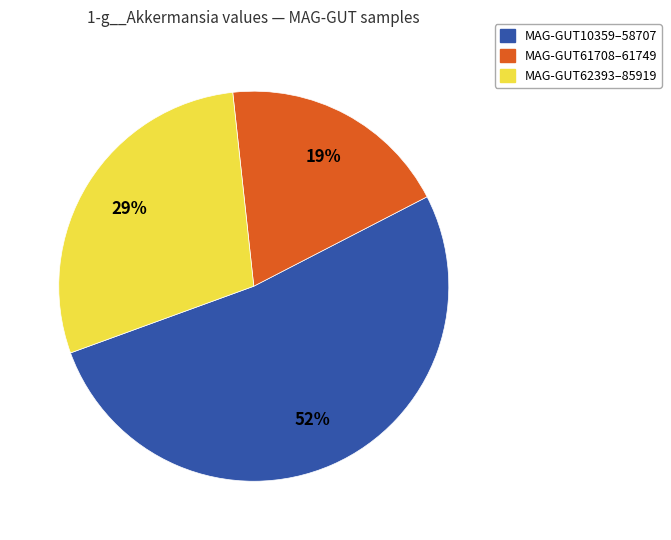

How many segments does this pie chart have?

3